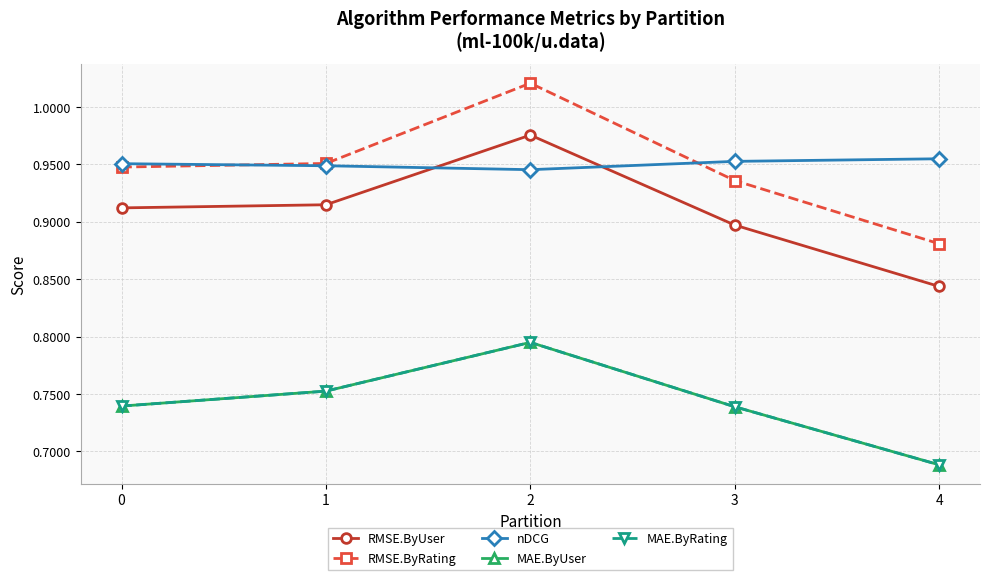

True or false: MAE.ByRating has a value of 0.8 at 1.

True